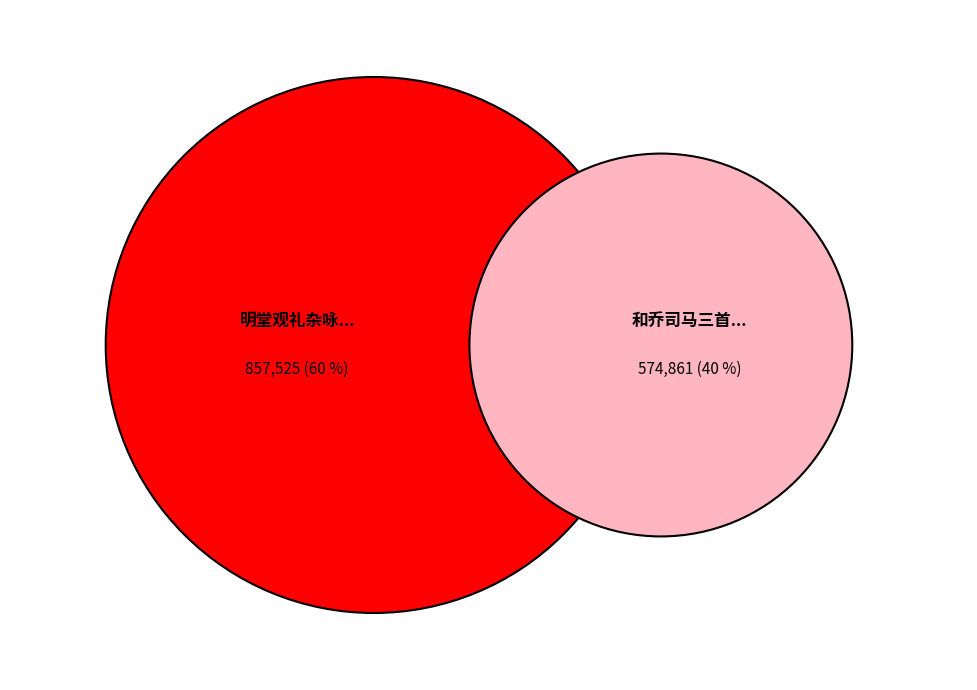

To the nearest percent, what is the combined percentage of 和乔司马三首 其二 观音山 and 明堂观礼杂咏十三首 其二 观景灵宫恭谢?

100%